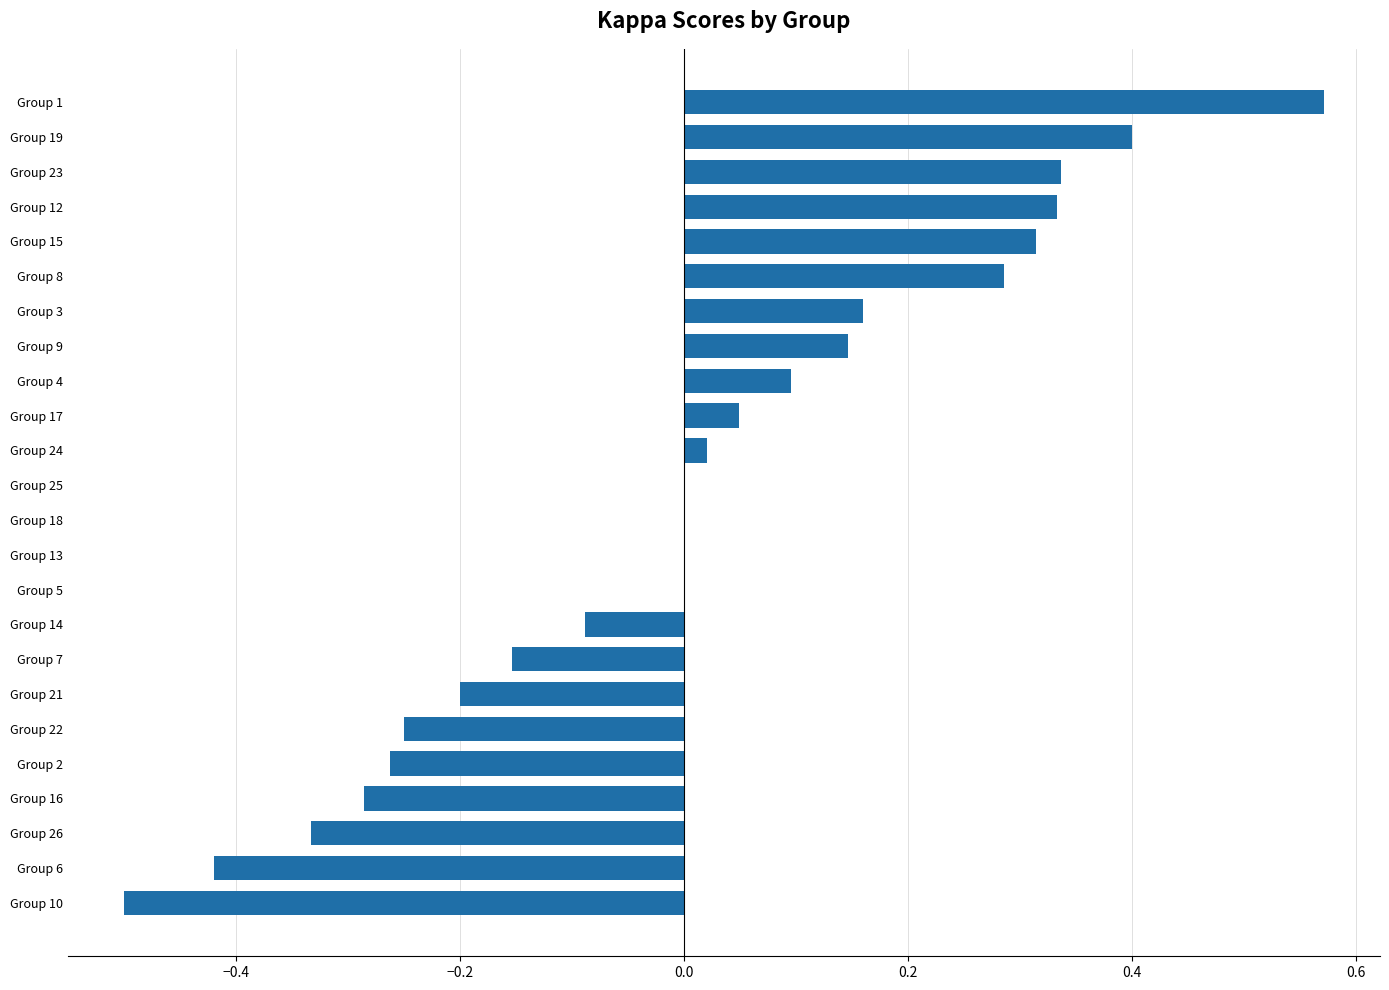

At which category does the chart reach its peak across all series?

Group 1